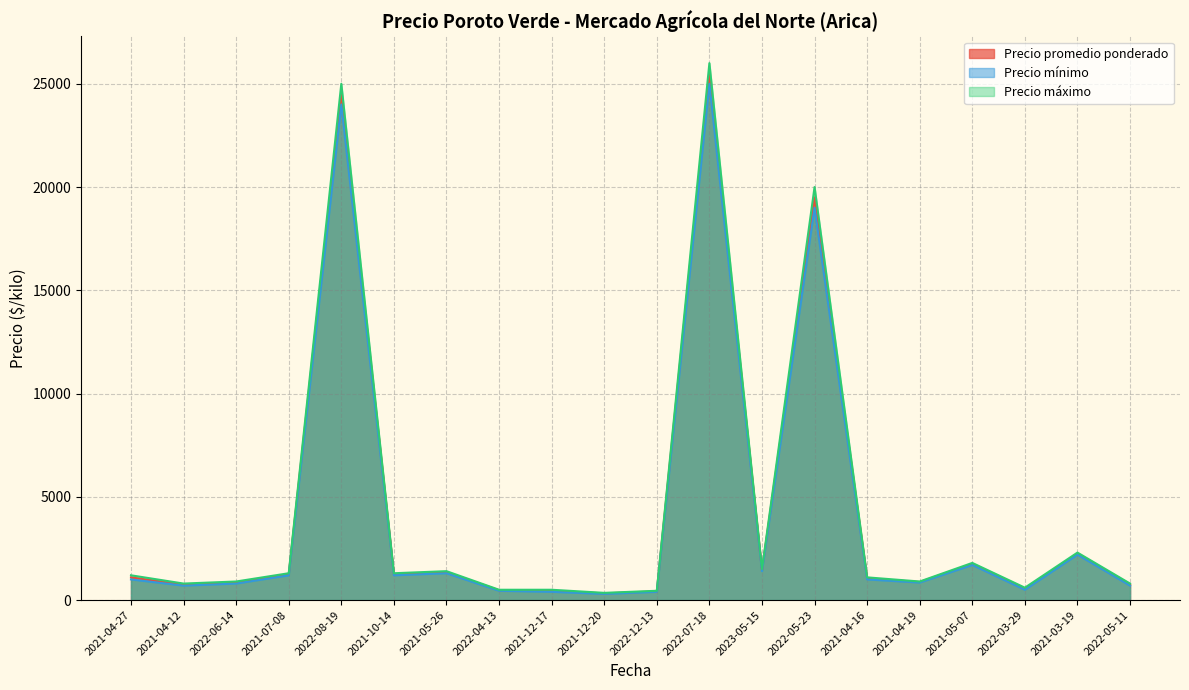

The Precio promedio ponderado series shows 791 at 2022-03-29. True or false?

False